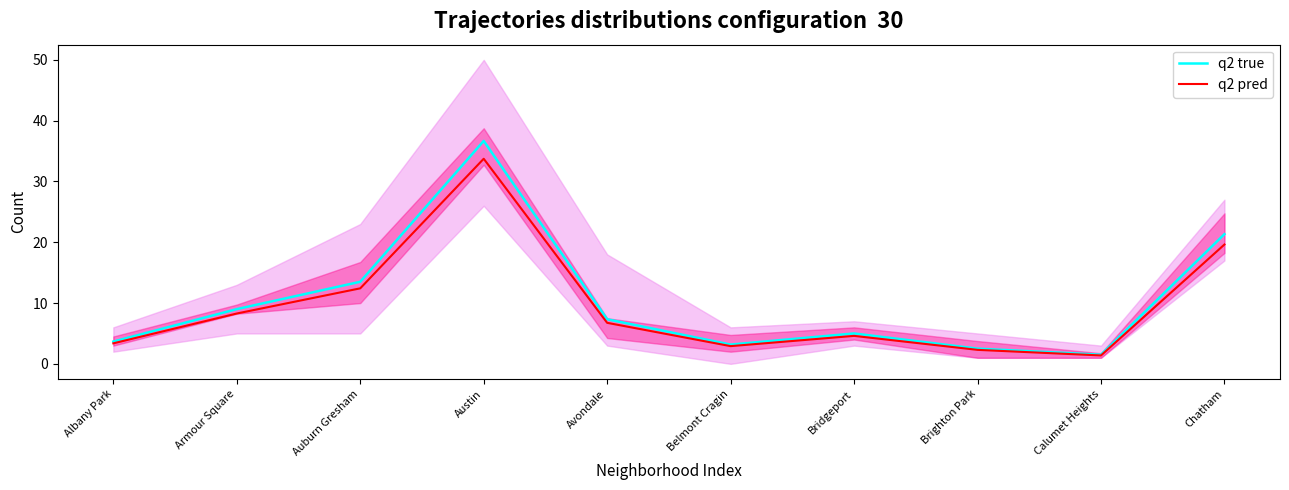

Where is q2 pred nearest to the value 17?

Chatham